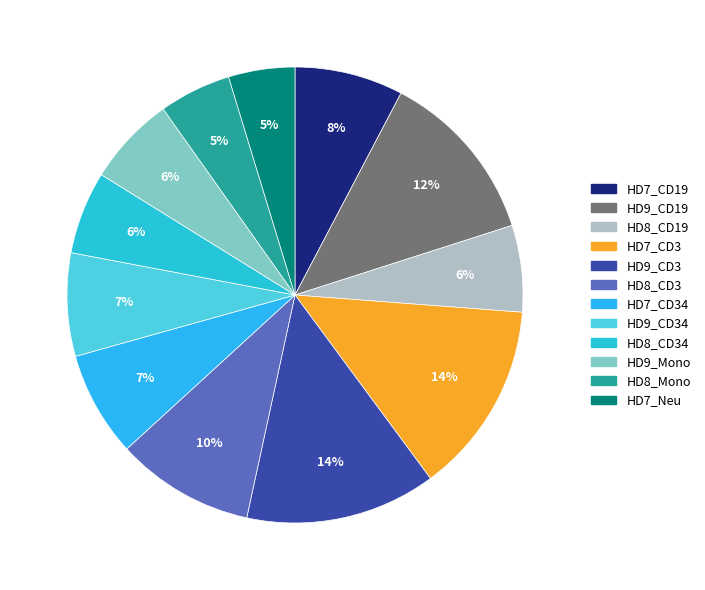

How many slices are in this pie chart?

12